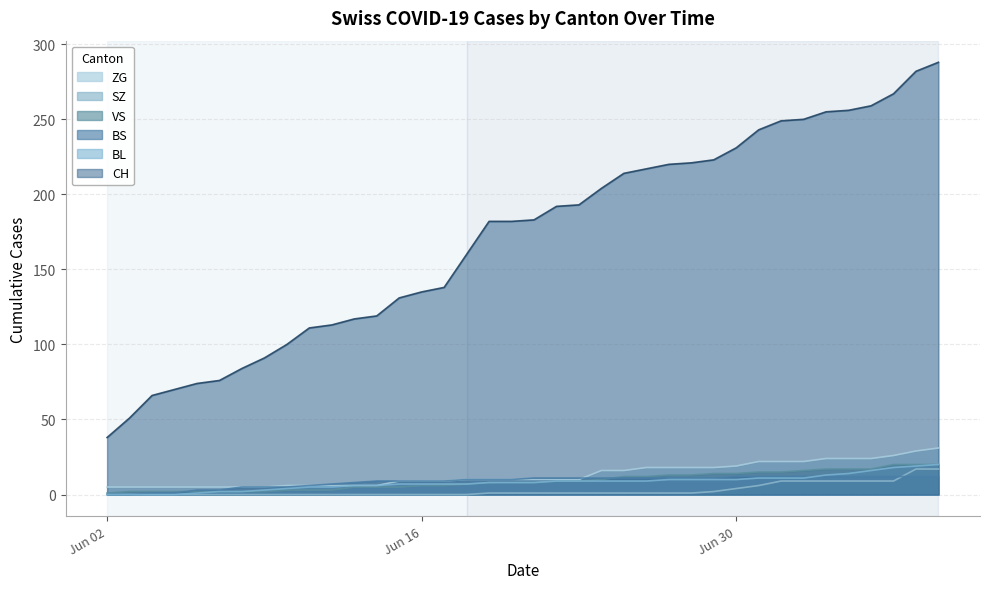

The value of VS at Jun 30 is 14. True or false?

True